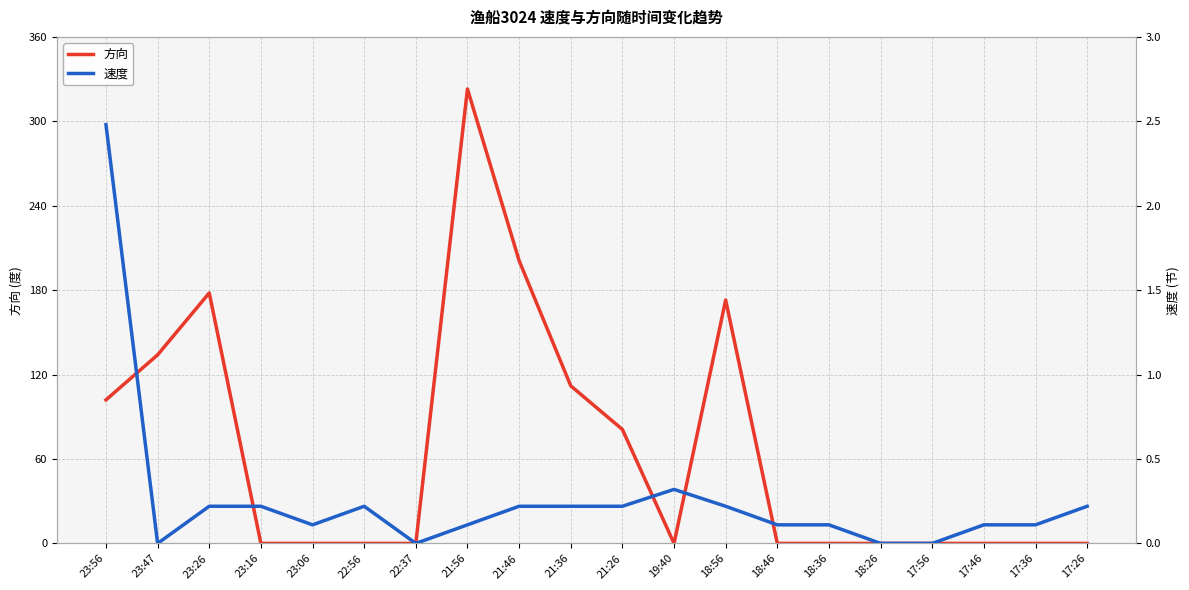

Between 18:36 and 21:36, which is larger?

21:36